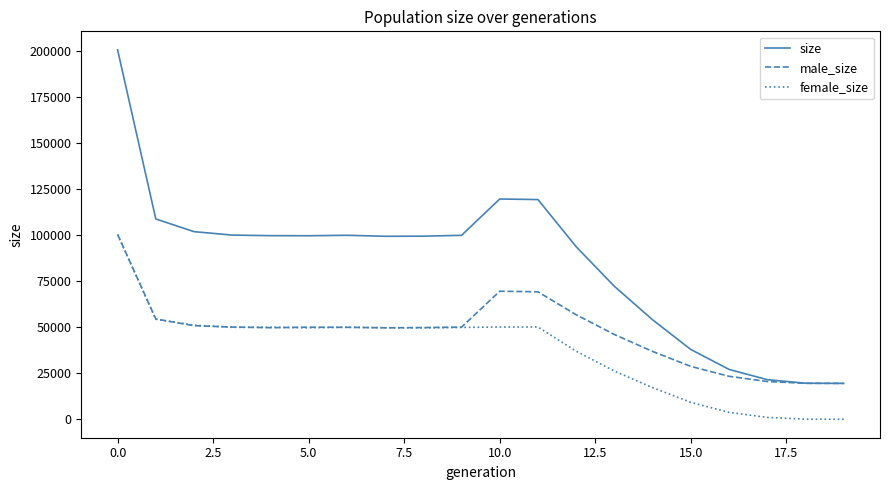

What is the maximum value shown in the chart?

200886